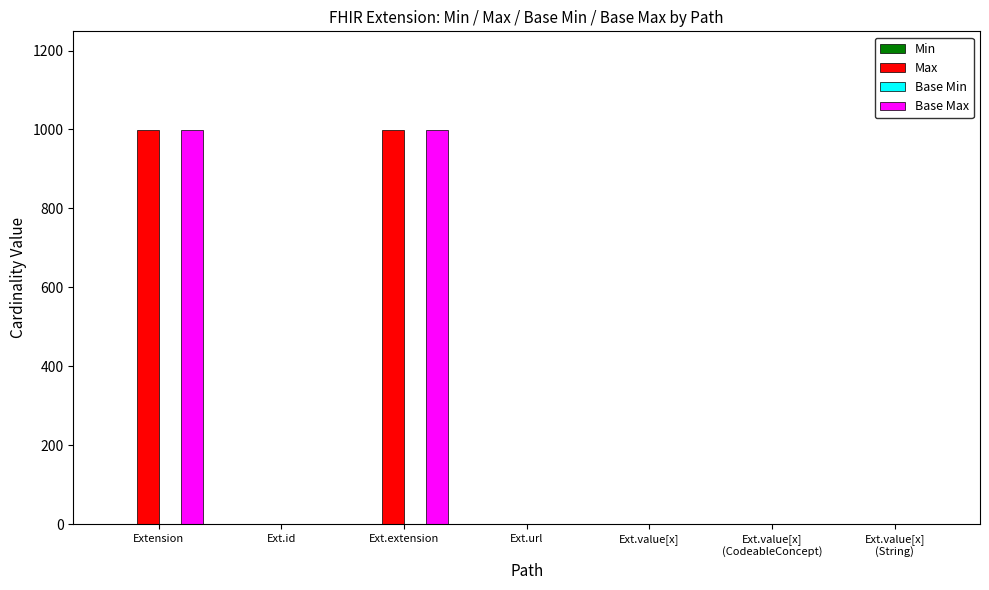

Does the chart contain stacked bars?

No